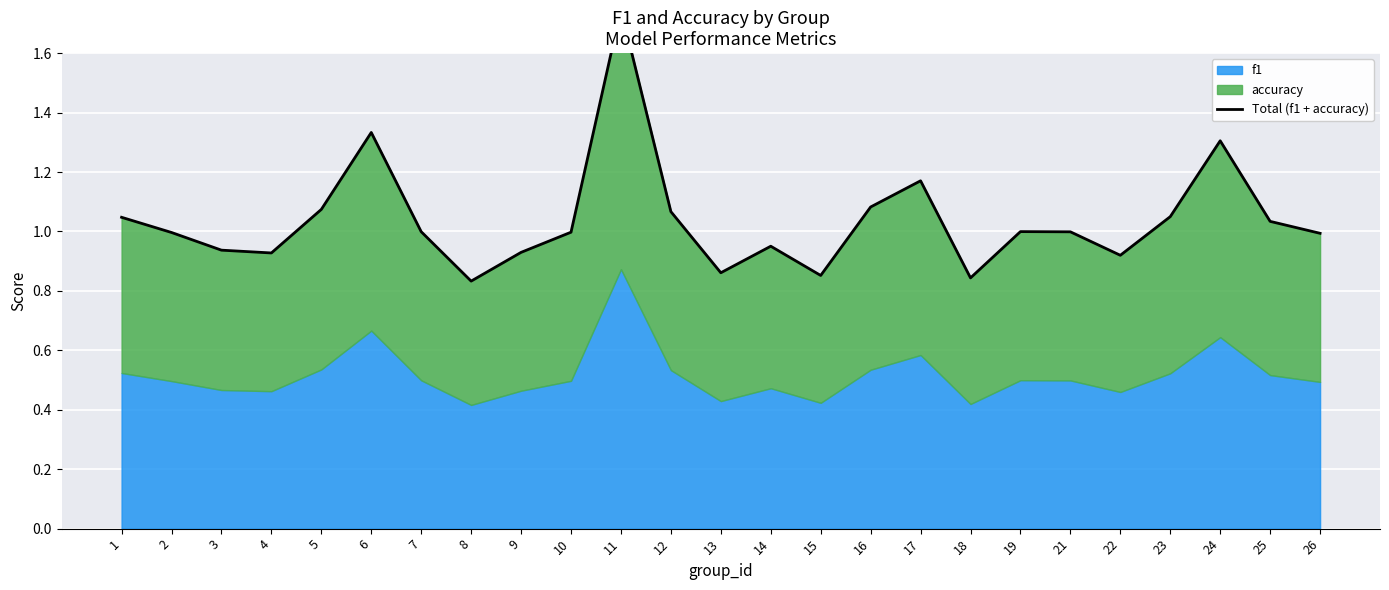

What is the maximum value shown in the chart?

1.7